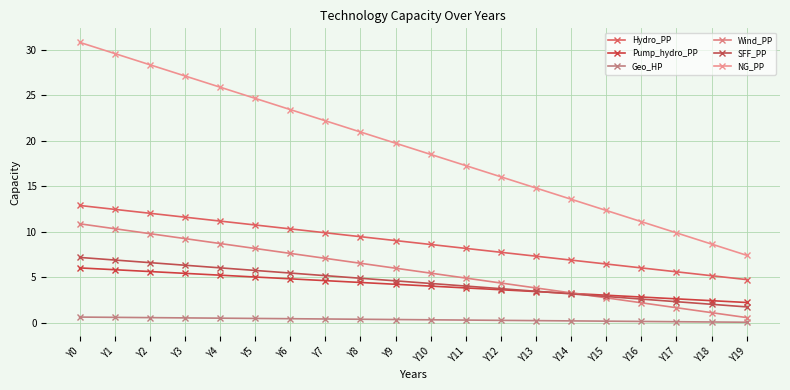

What is the sum of the Wind_PP values at Y16 and Y13?

6.0